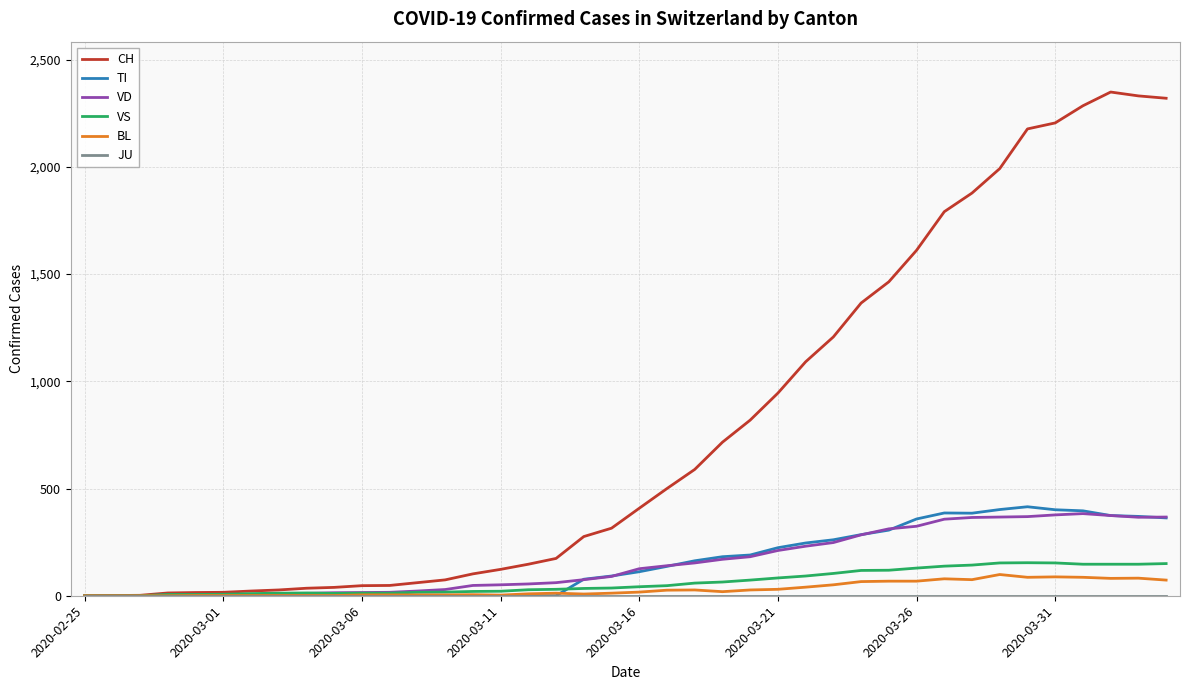

Which series has the largest total across all categories?

CH